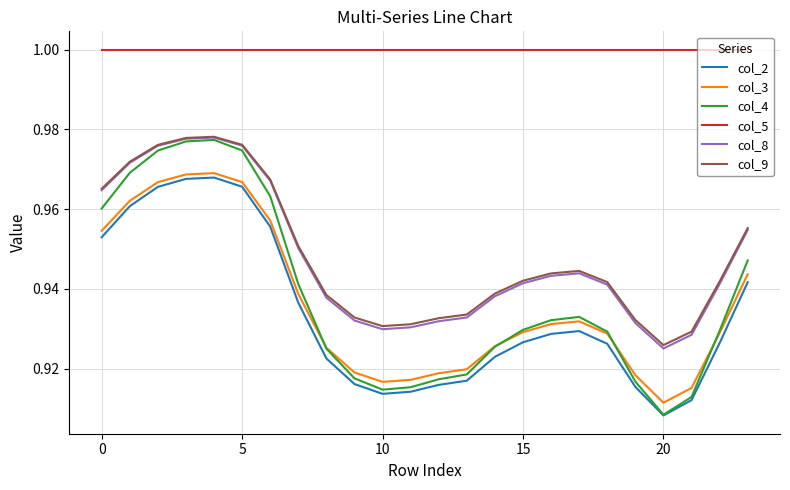

Which series has the largest total across all categories?

col_5